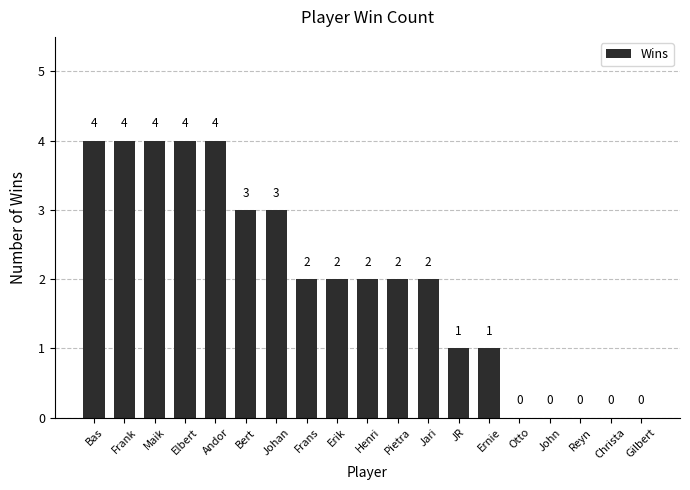

Are the bars grouped side by side (vs. stacked)?

No